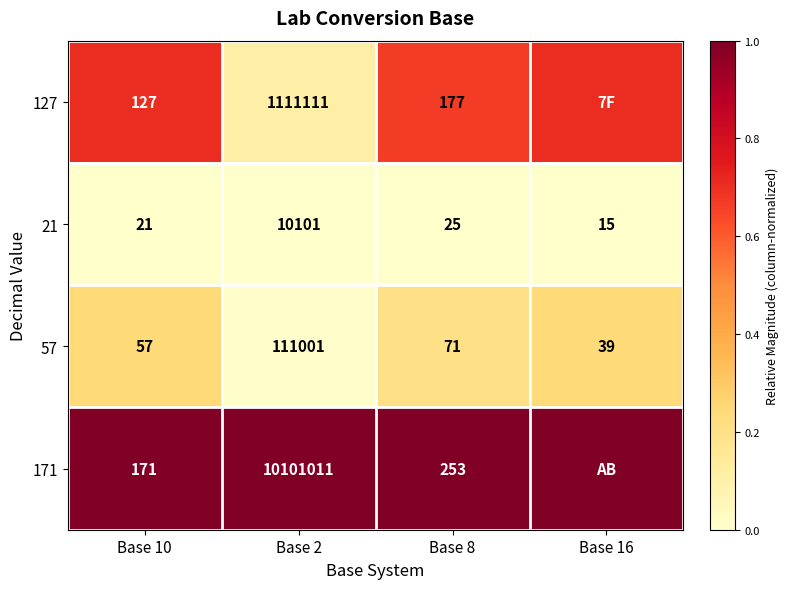

Is the value of 57 at Base 16 greater than the value of 127 at Base 2?

No